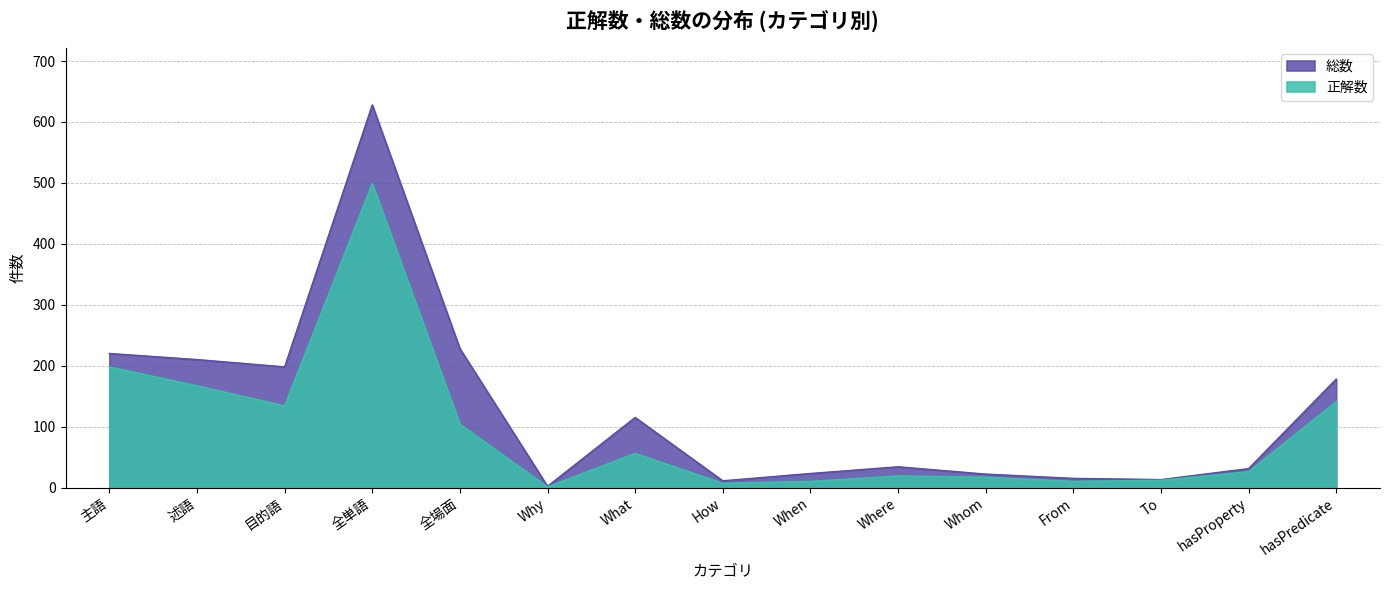

Reading right to left, what are all the values shown in this chart?

正解数: 141	26	12	10	17	19	10	7	56	1	104	499	134	167	198
総数: 178	31	13	15	22	34	23	11	115	2	228	628	198	210	220